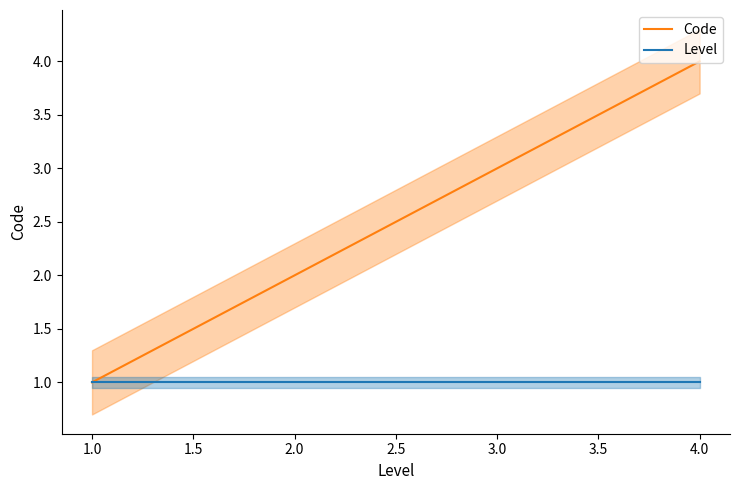

Which category has the lowest value in the Code series?

1.0